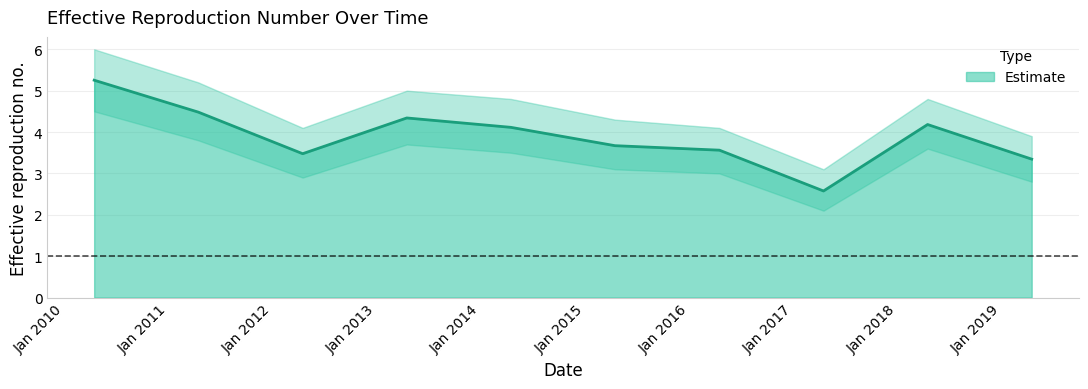

At which category does the chart reach its minimum across all series?

2017-04-15